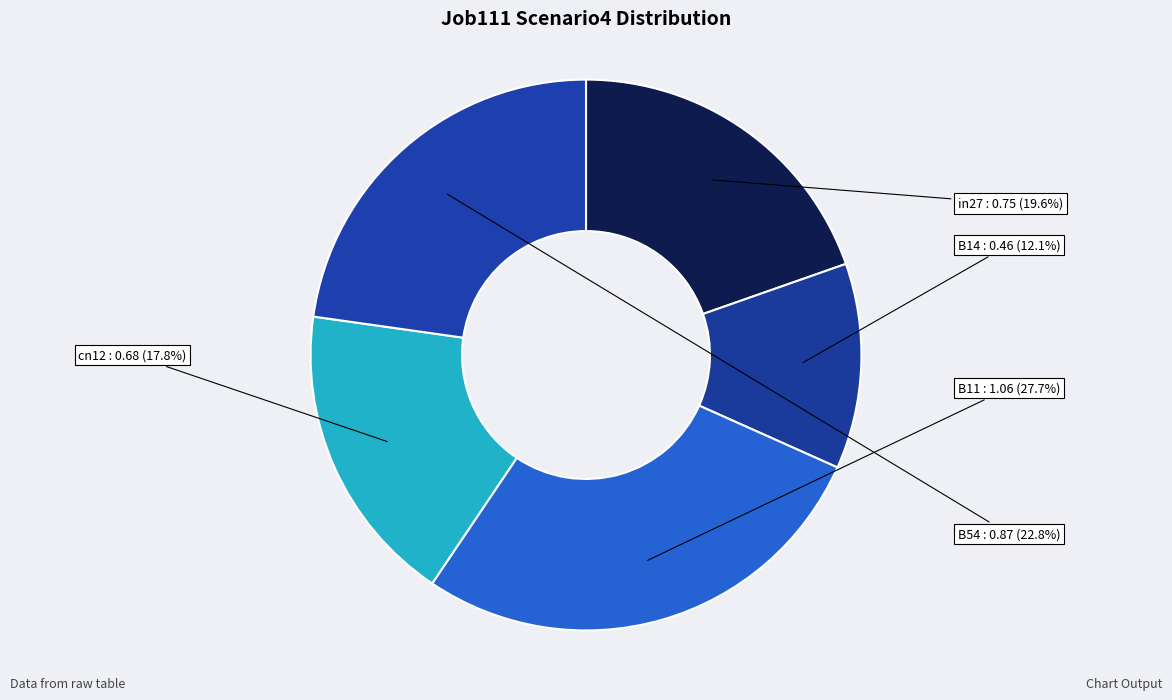

What portion of the pie excludes B11?

72.3%